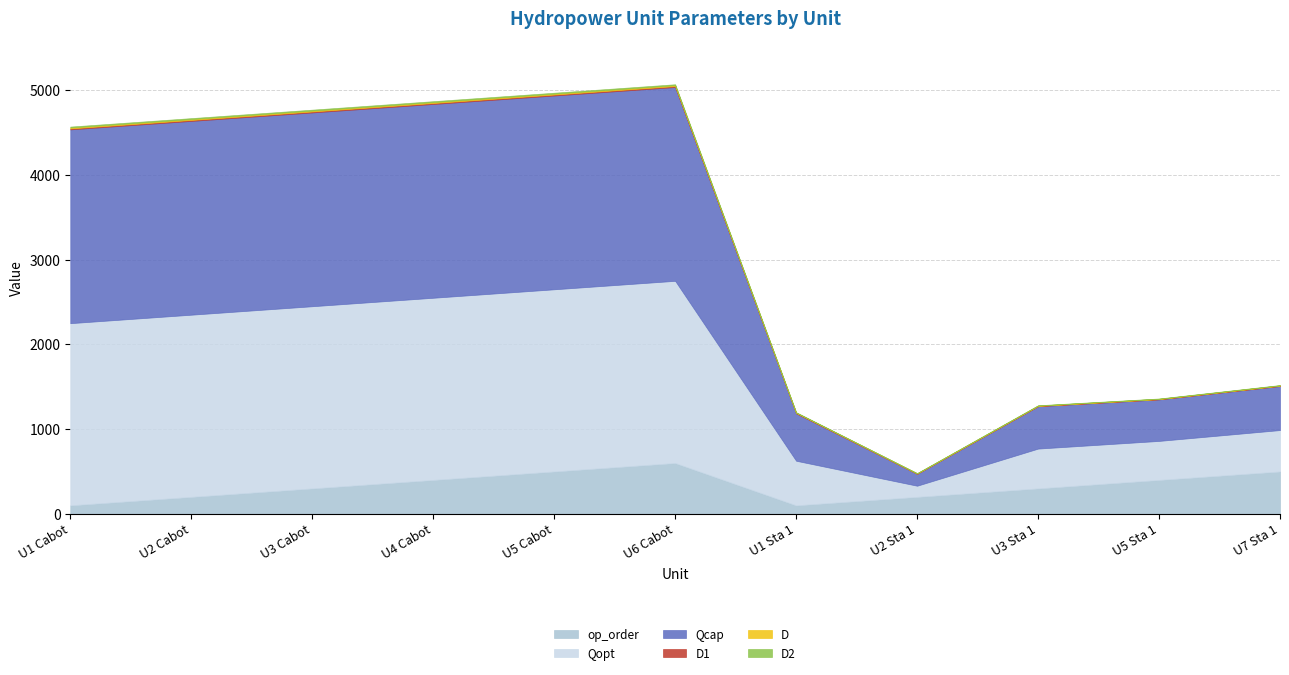

What is the spread (max minus min) of values at U1 Sta 1?

559.0